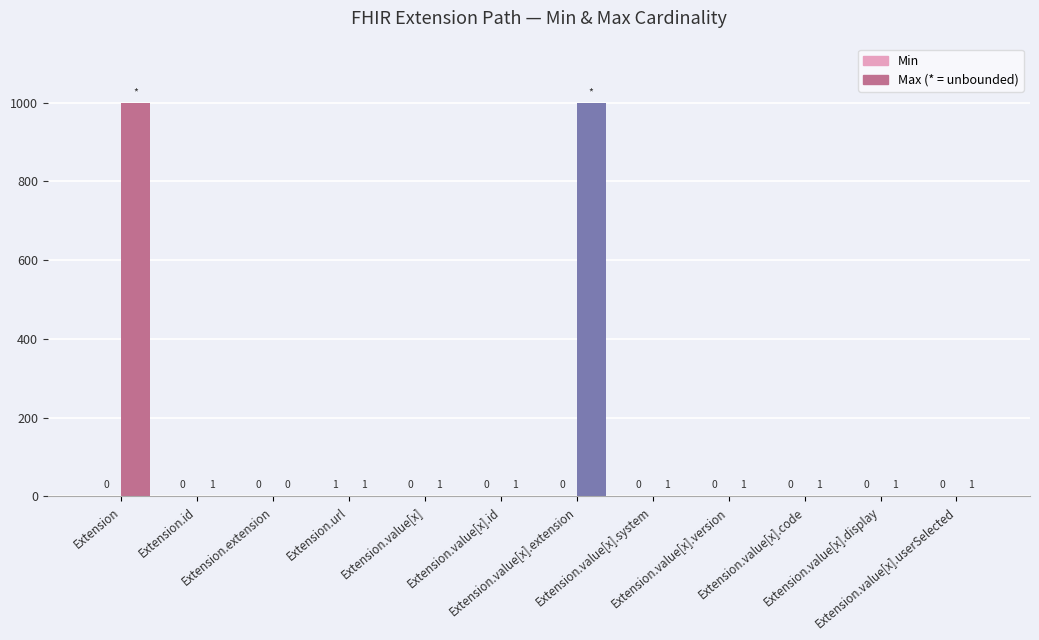

What is the greatest value displayed?

999